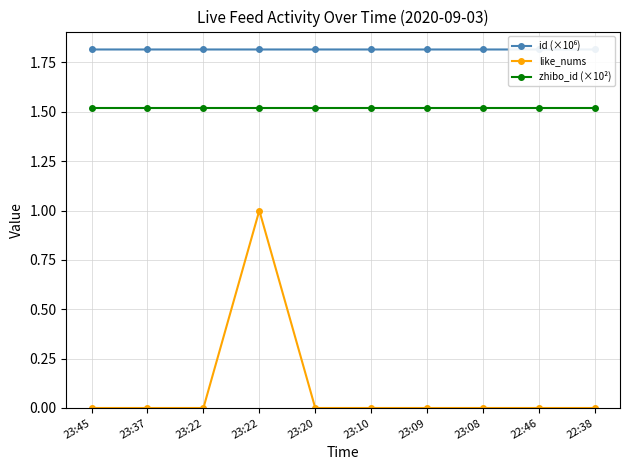

What is the sum of all zhibo_id (×10²) values?

15.2